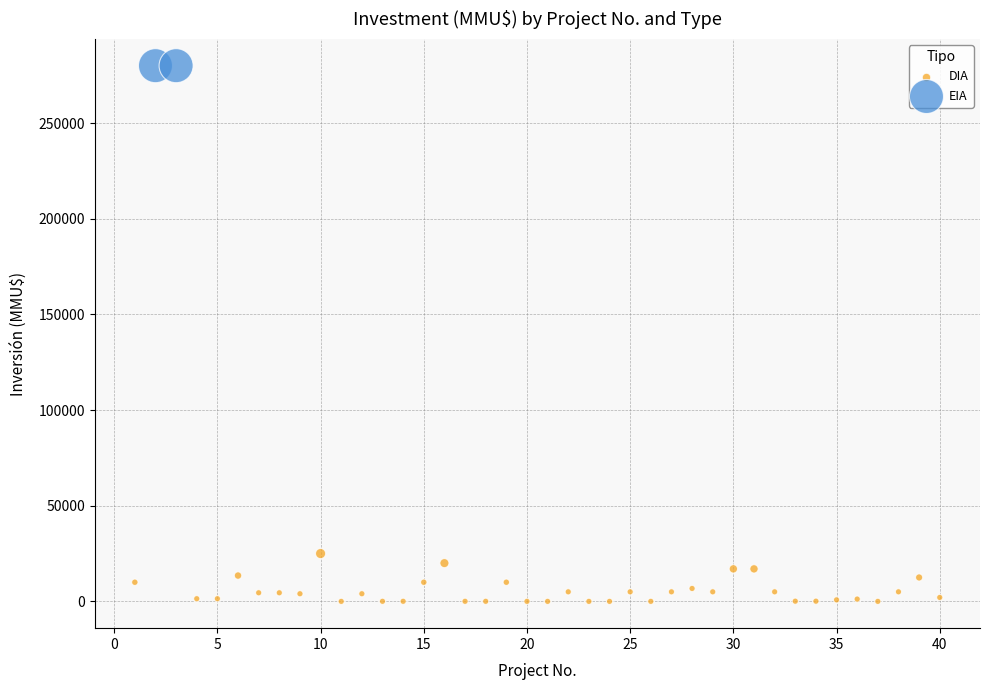

What are all the series names shown in the legend?

DIA, EIA